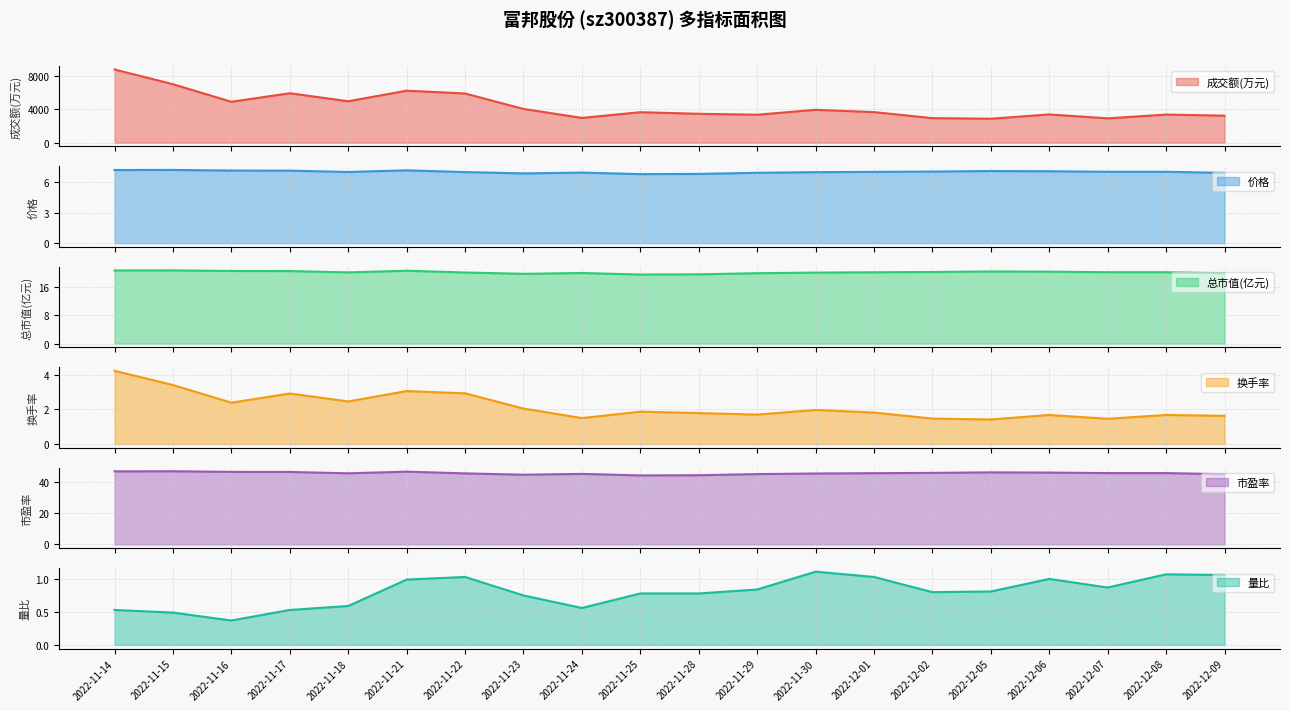

The 成交额(万元) series shows 810.8 at 2022-11-29. True or false?

False